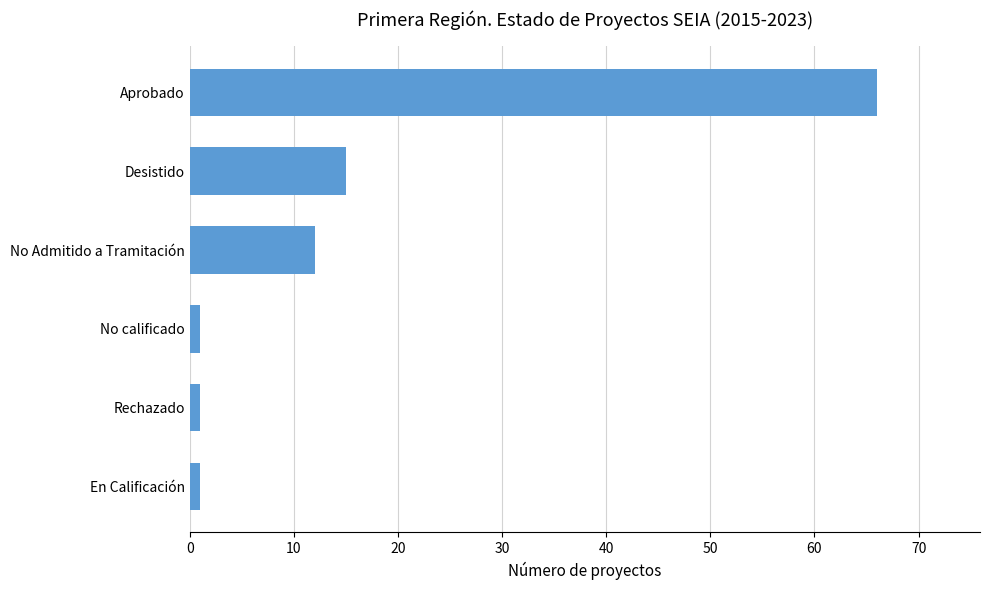

True or false: the data shows 66 at Aprobado.

True